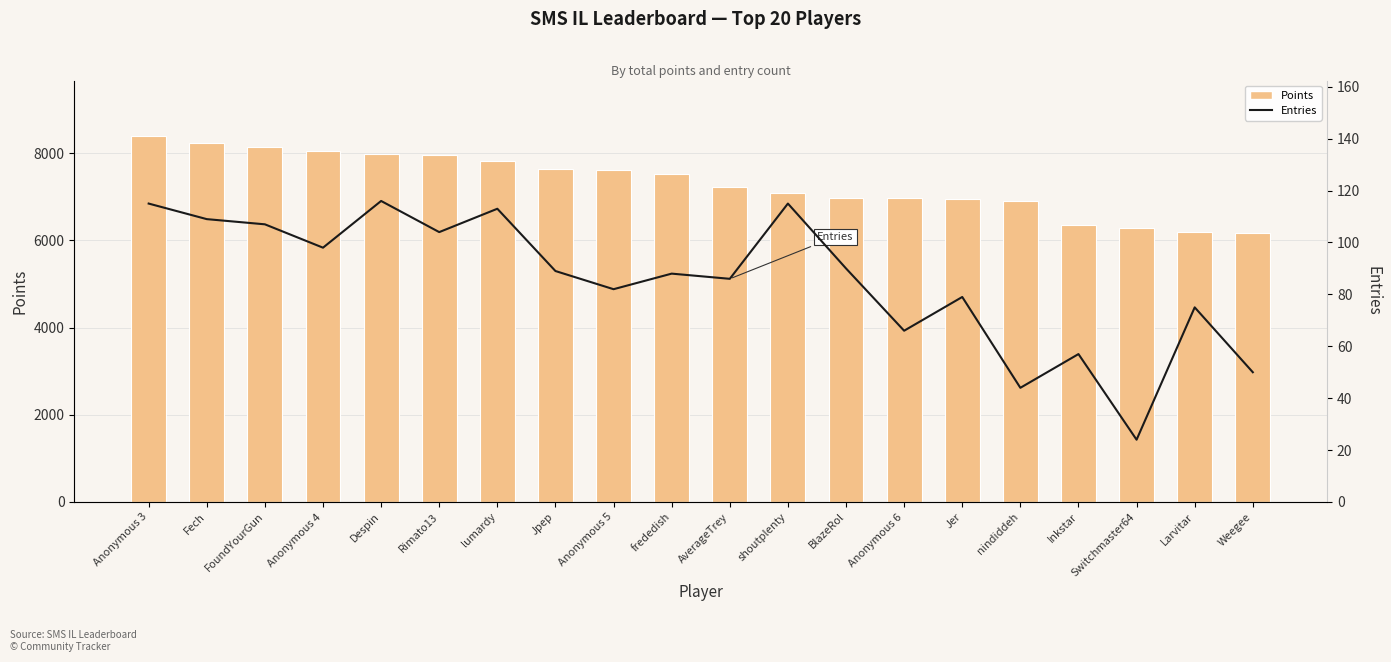

Which series has the largest total across all categories?

Points